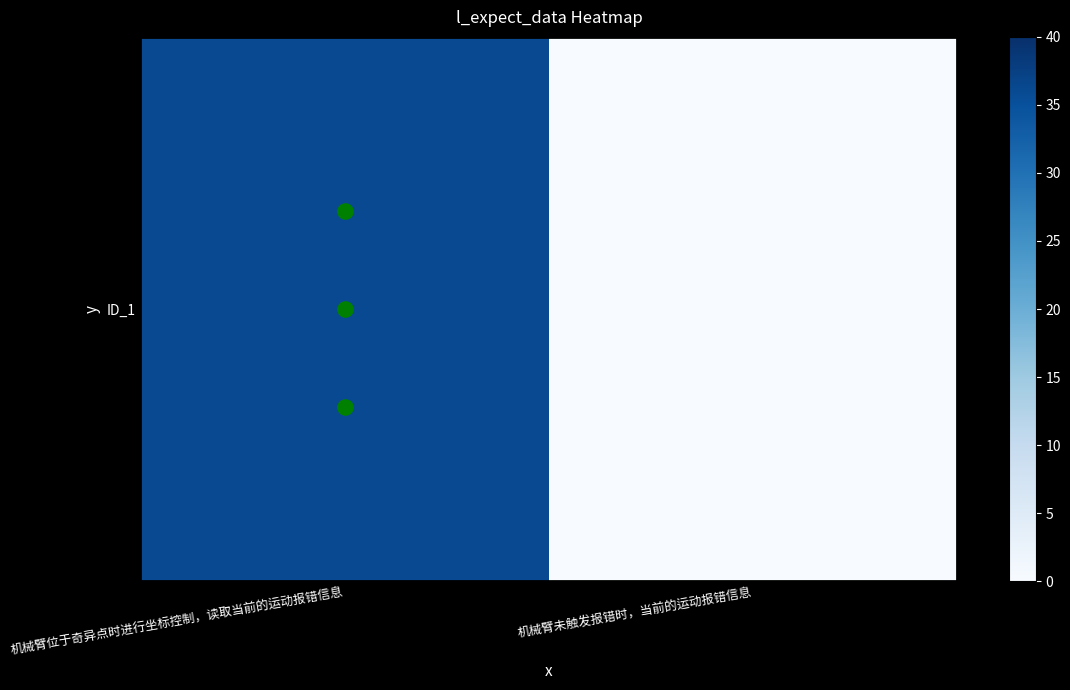

Rank the categories by value from highest to lowest.

机械臂位于奇异点时进行坐标控制，读取当前的运动报错信息, 机械臂未触发报错时，当前的运动报错信息